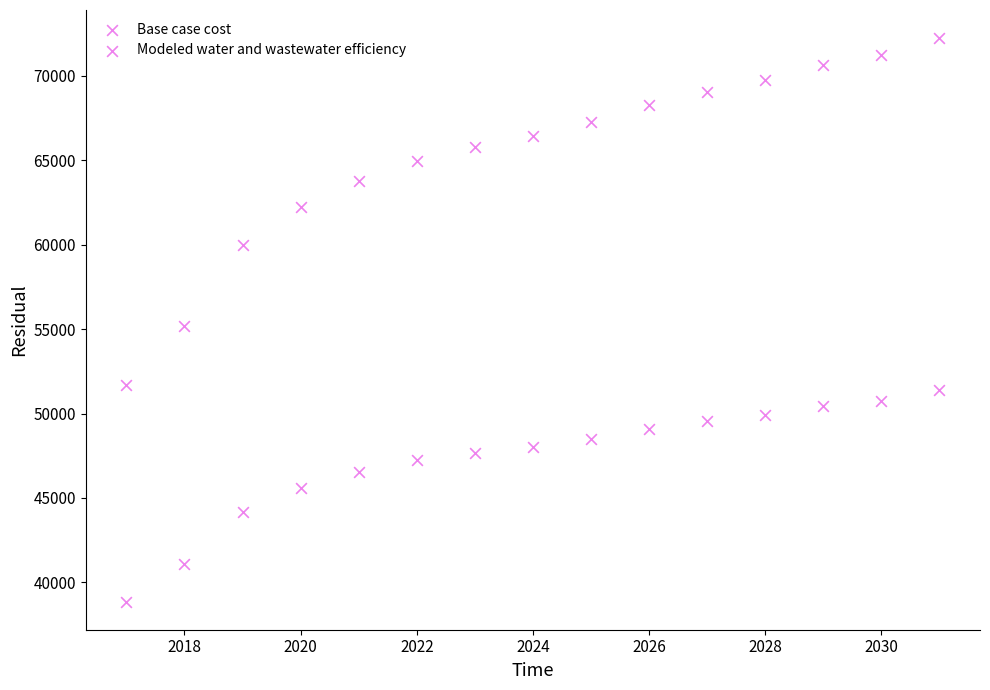

How many data points are displayed?

30